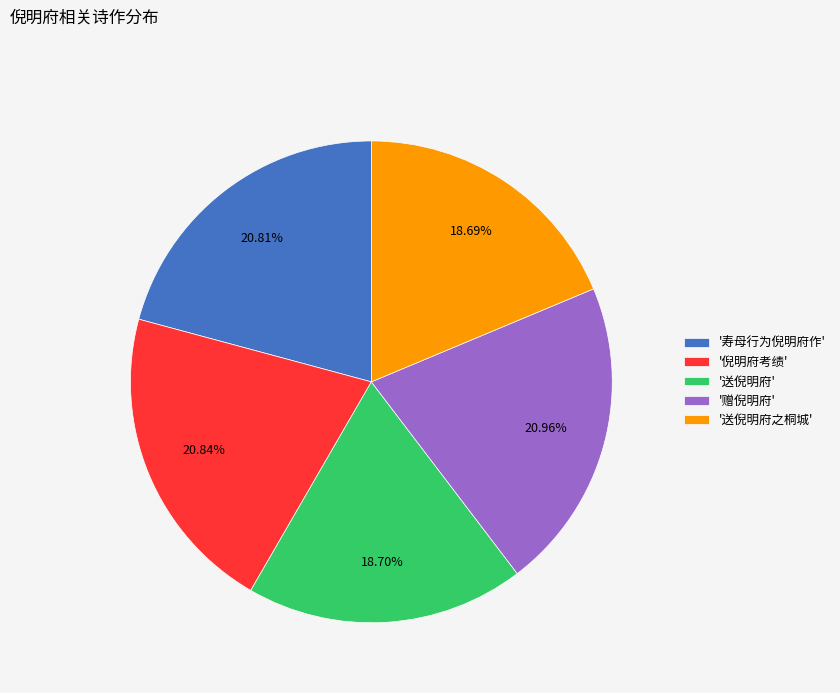

Which has a higher value, '倪明府考绩' or '送倪明府'?

'倪明府考绩'